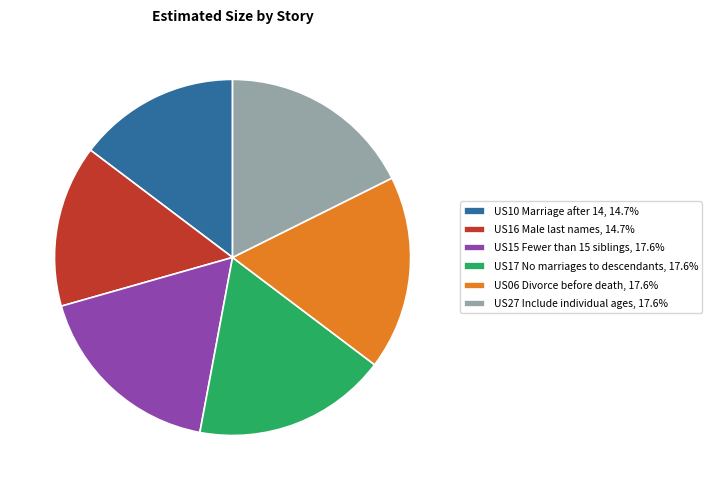

Is US16 the majority of the pie?

No